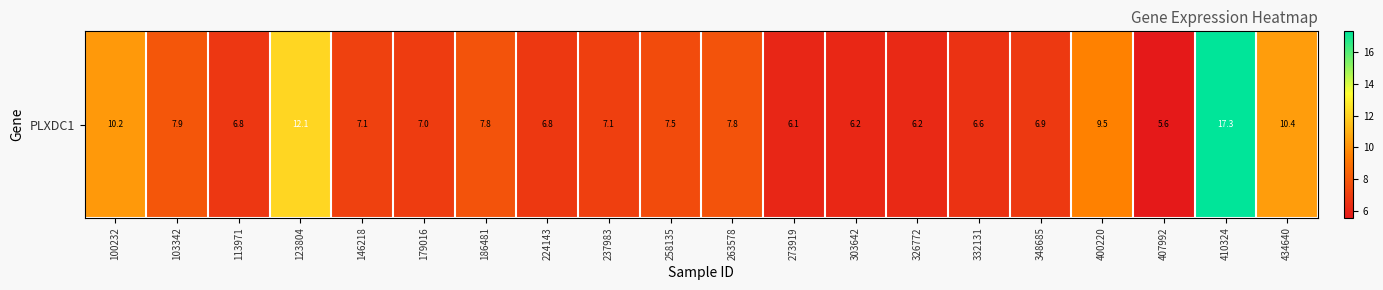

Reading left to right, transcribe all the data shown in this chart.

10.2	7.9	6.8	12.1	7.1	7.0	7.8	6.8	7.1	7.5	7.8	6.1	6.2	6.2	6.6	6.9	9.5	5.6	17.3	10.4